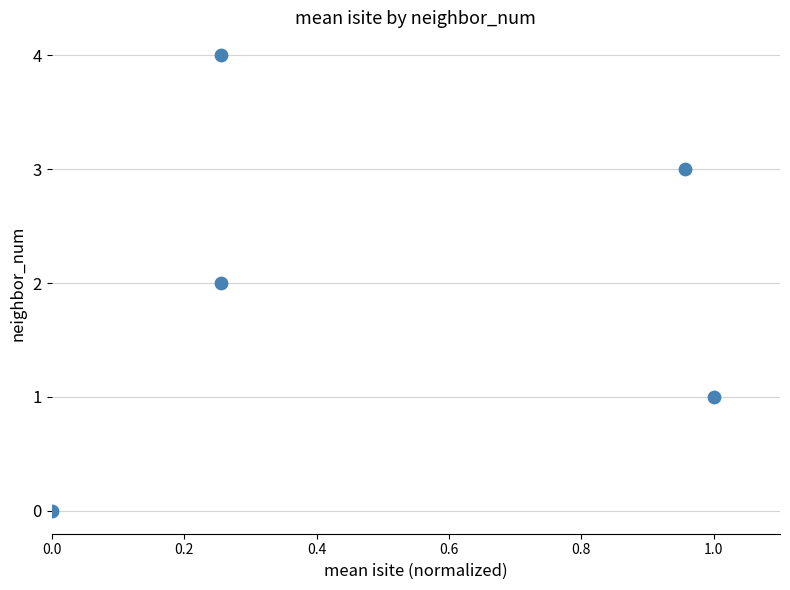

What is the range of Y values (max minus min)?

4